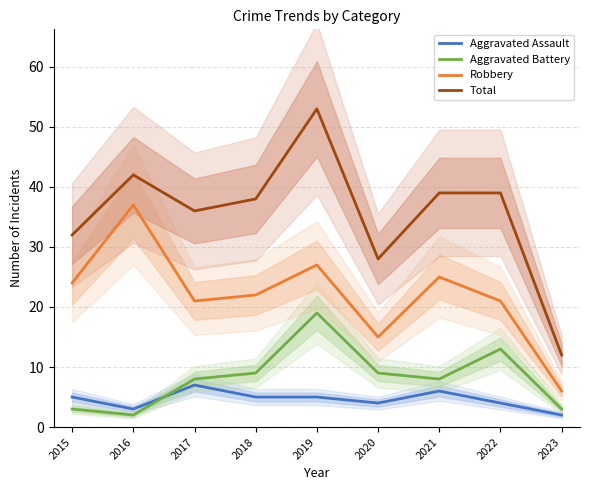

What is the value of the Aggravated Battery point at the 1st from the left?

3